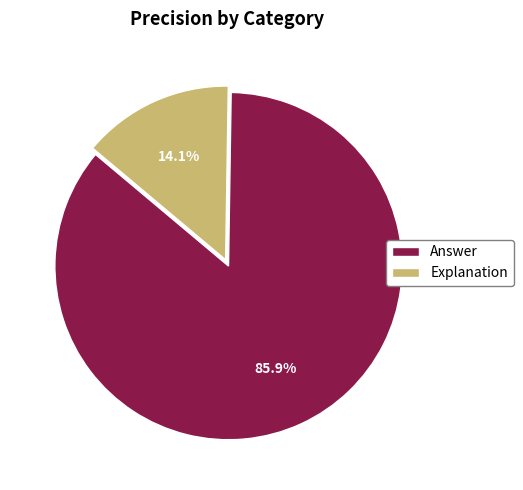

To the nearest percent, what is the difference between the Explanation and Answer slice percentages?

72%